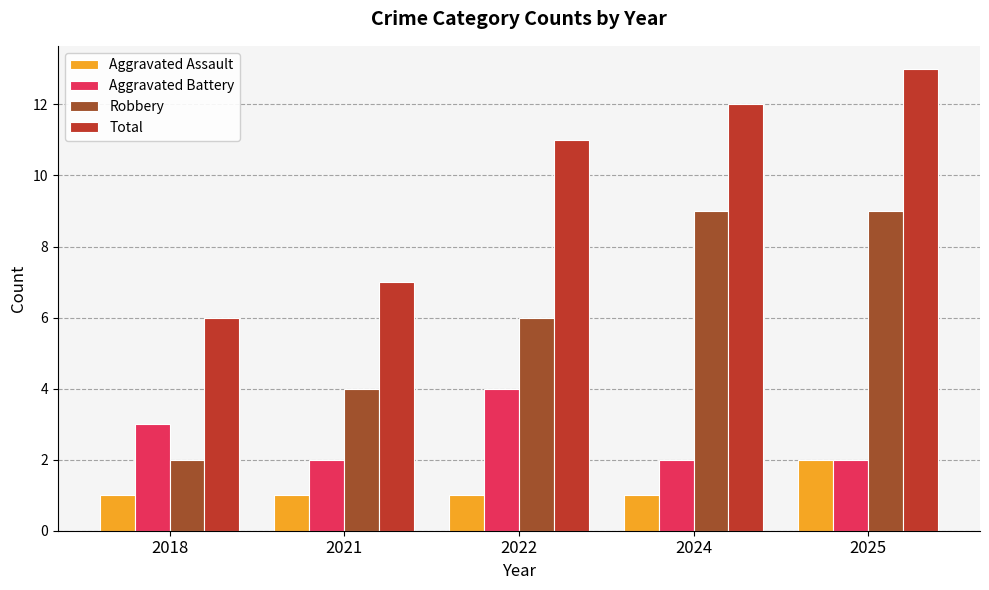

List the series in order of their overall mean, highest first.

Total, Robbery, Aggravated Battery, Aggravated Assault